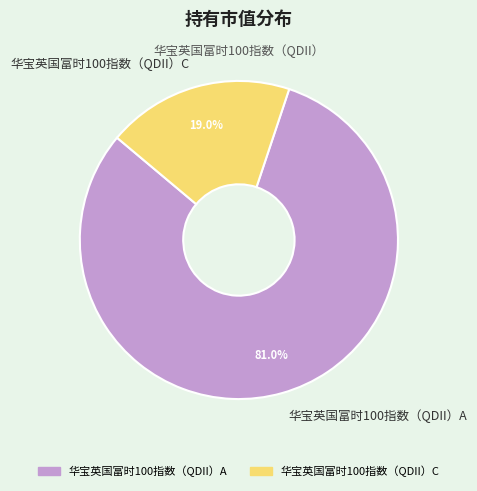

To the nearest percent, what is the average slice percentage?

50%